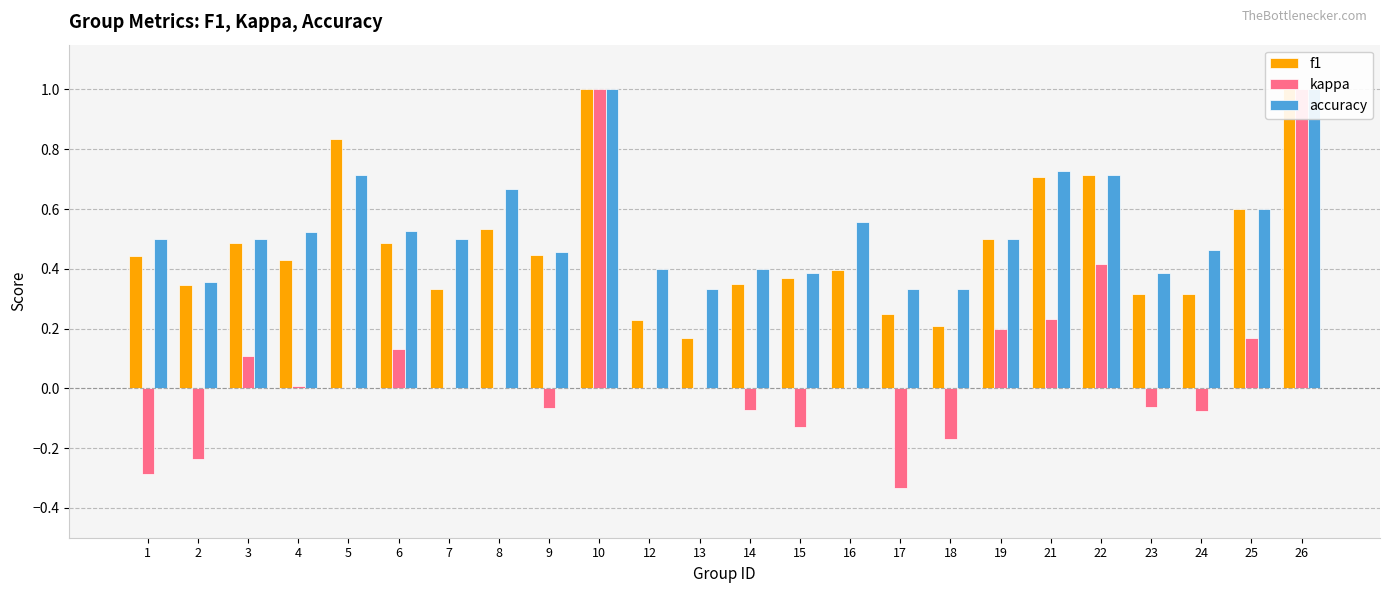

What is the value of the accuracy bar at the 7th from the left?

0.5